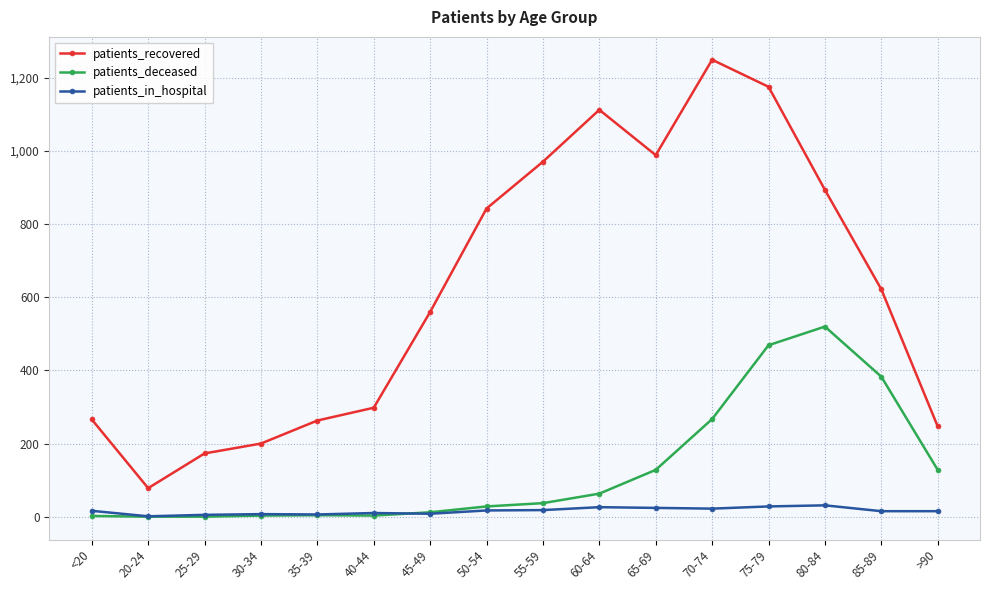

Which series has the widest spread of values?

patients_recovered